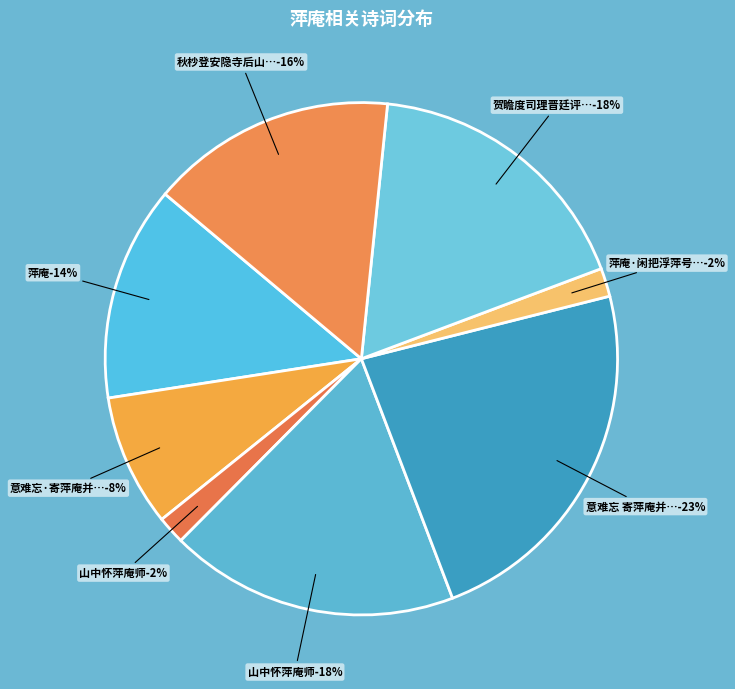

To the nearest percent, what is the average slice percentage?

12%